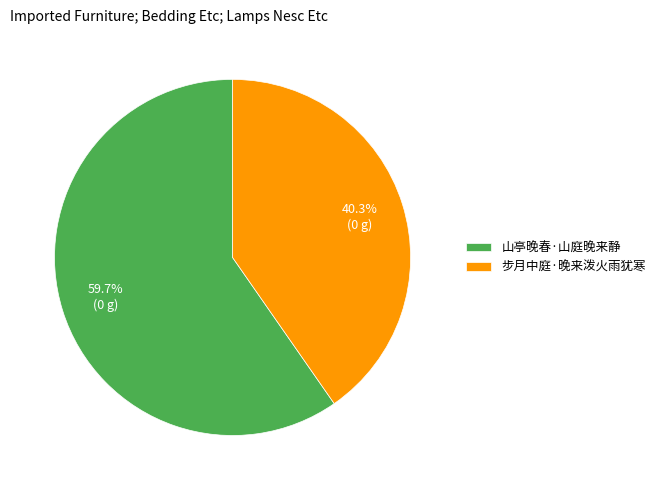

What percentage is the 山亭晚春·山庭晚来静 slice, to the nearest percent?

60%